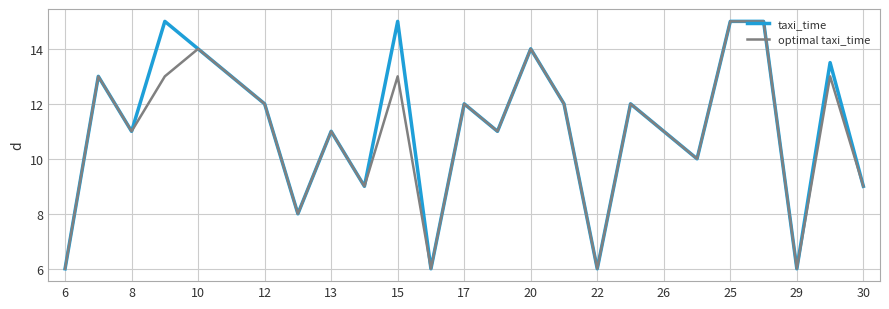

What is the greatest value displayed?

15.0